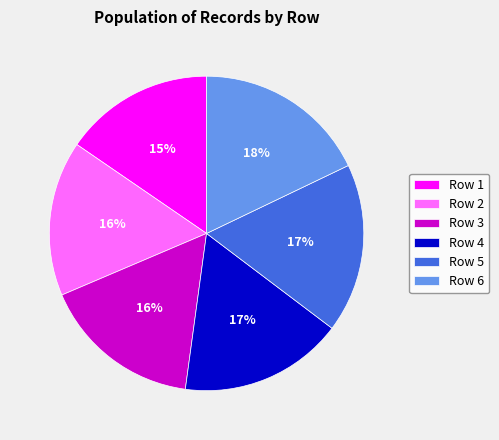

How many segments does this pie chart have?

6